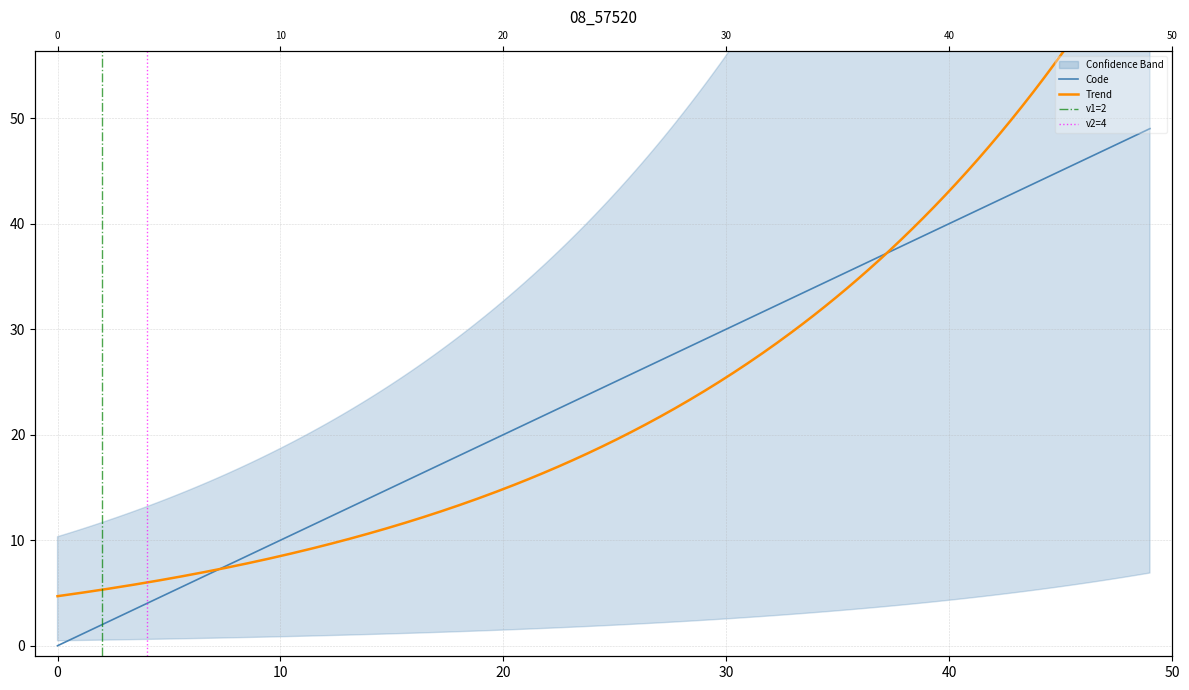

Where is the data nearest to the value 24?

24